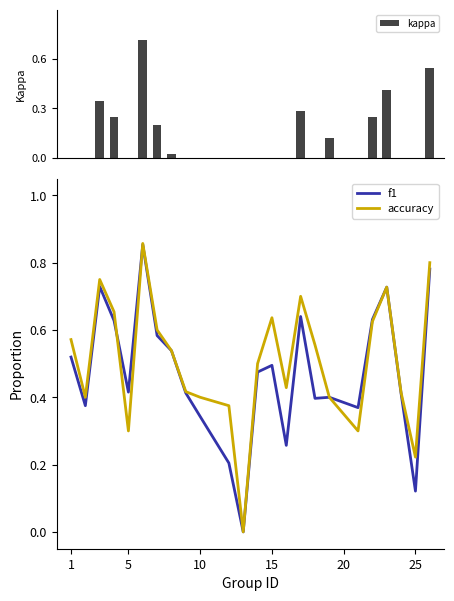

How many f1 values are between 0 and 1?

24